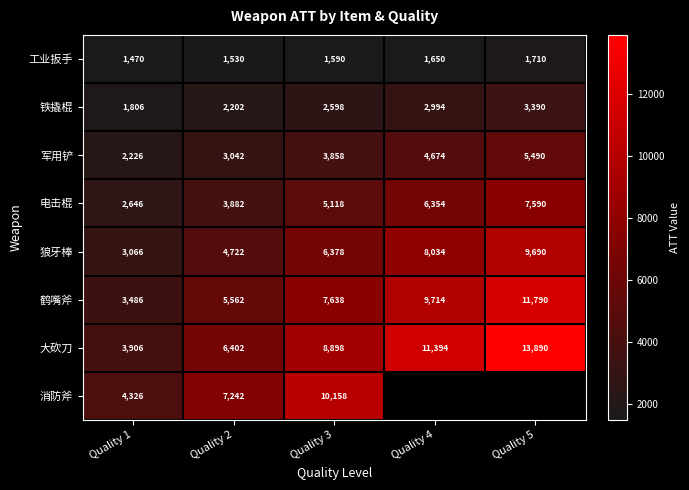

Is it true that 鹤嘴斧 equals 5562 at Quality 2?

True